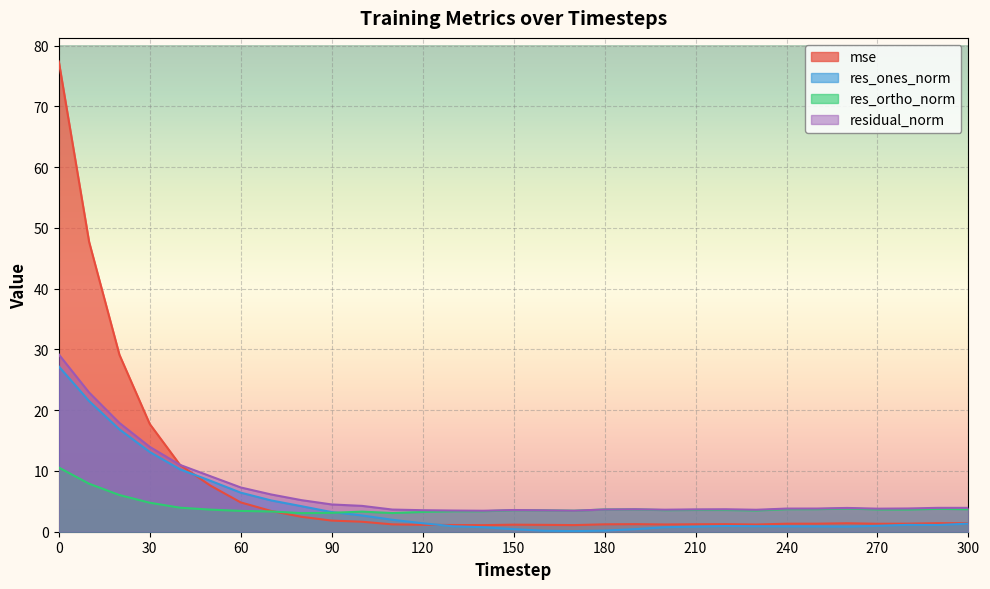

Which category has the lowest value across all series?

170